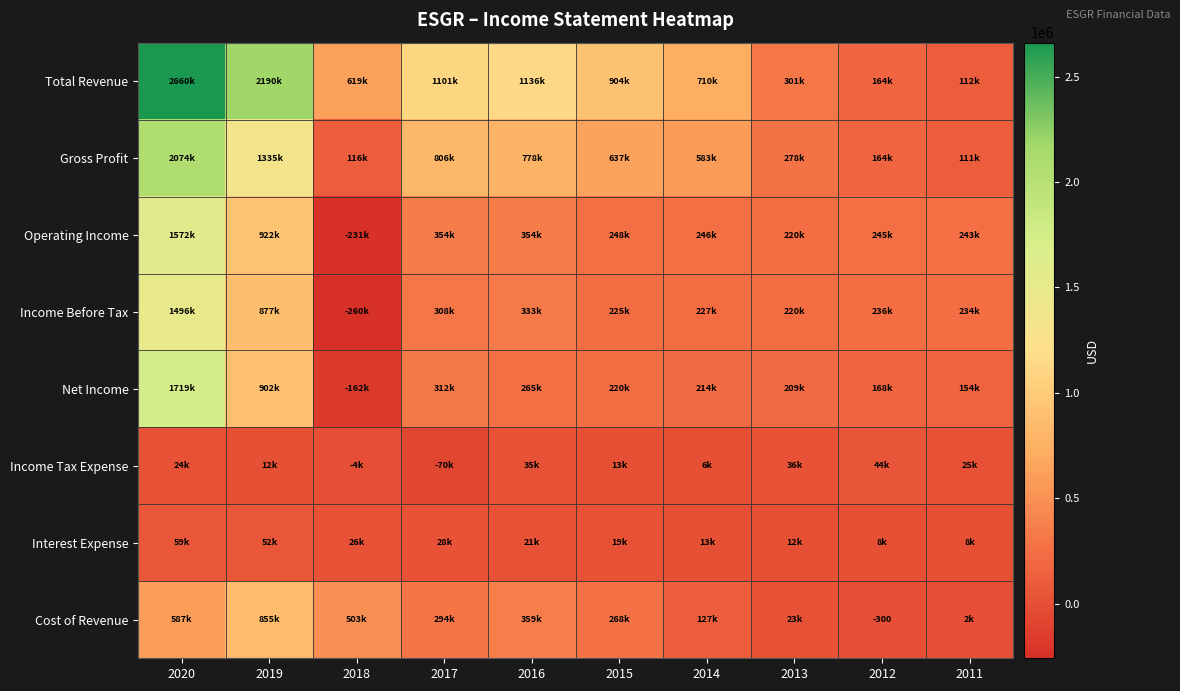

Which category has the highest value across all series?

2020